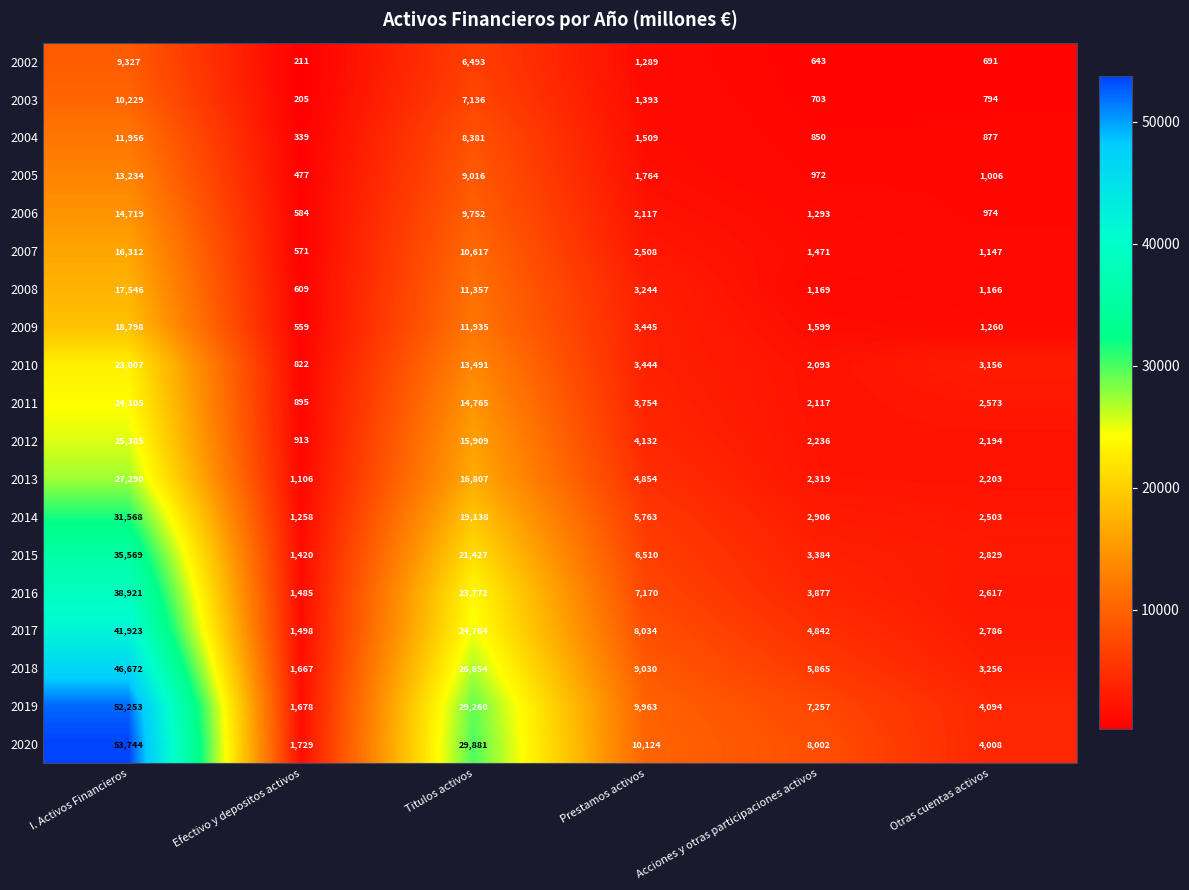

The value of 2013 at Acciones y otras participaciones activos is 2319. True or false?

True